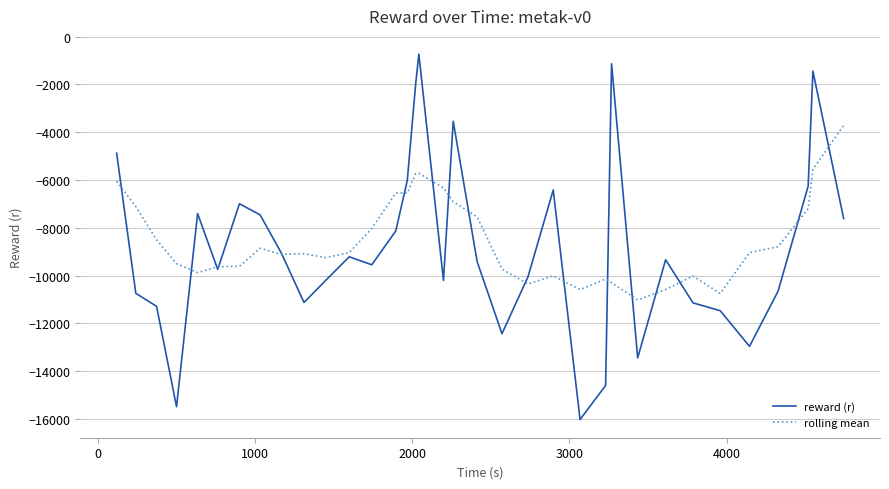

What is the greatest value displayed?

-738.1